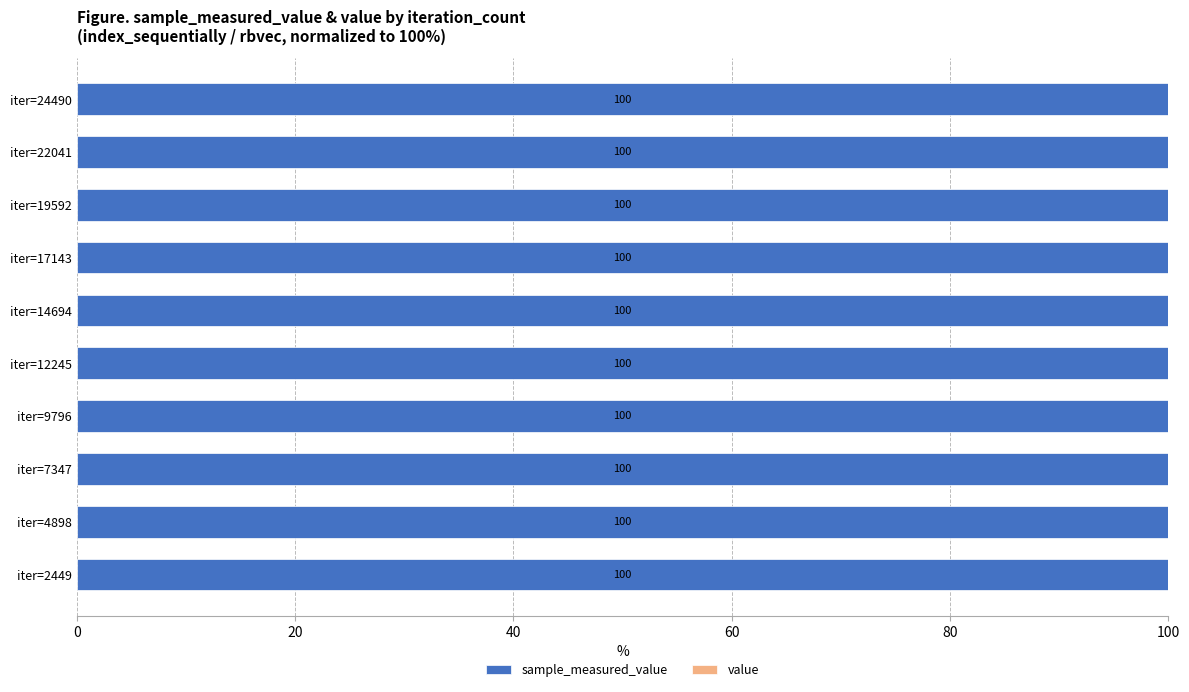

How many series are shown in this chart?

2